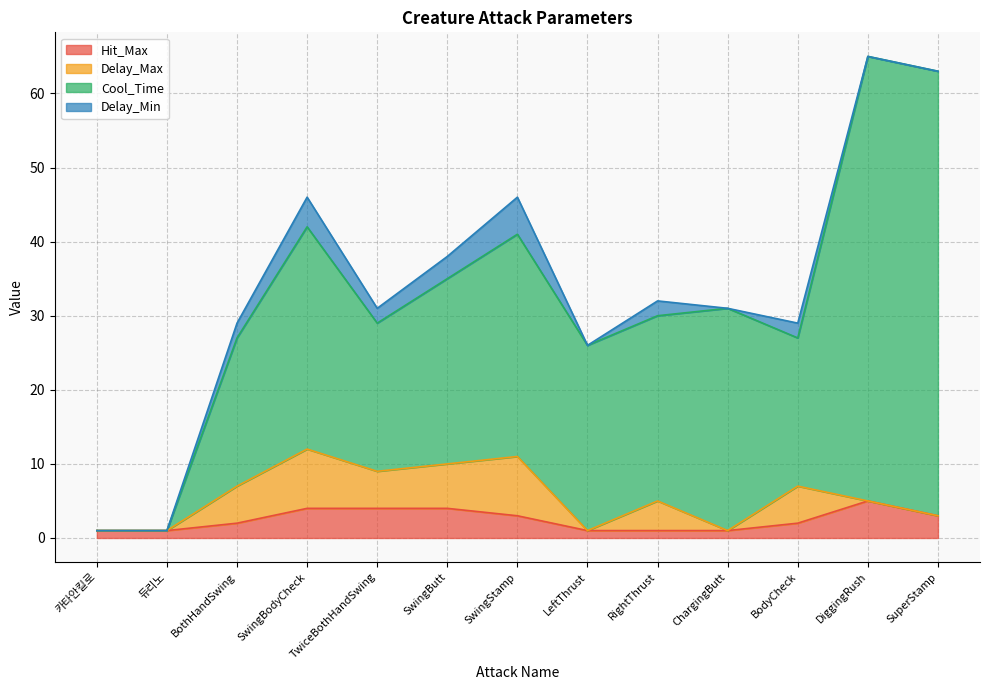

Reading left to right, extract all data points from this chart.

Hit_Max: 1	1	2	4	4	4	3	1	1	1	2	5	3
Delay_Max: 0	0	5	8	5	6	8	0	4	0	5	0	0
Cool_Time: 0	0	20	30	20	25	30	25	25	30	20	60	60
Delay_Min: 0	0	2	4	2	3	5	0	2	0	2	0	0